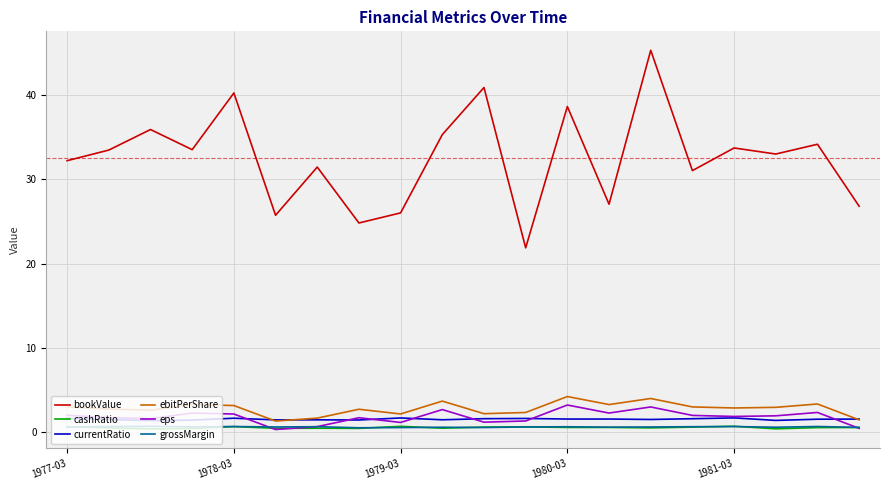

At how many categories does at least one series exceed 19?

20